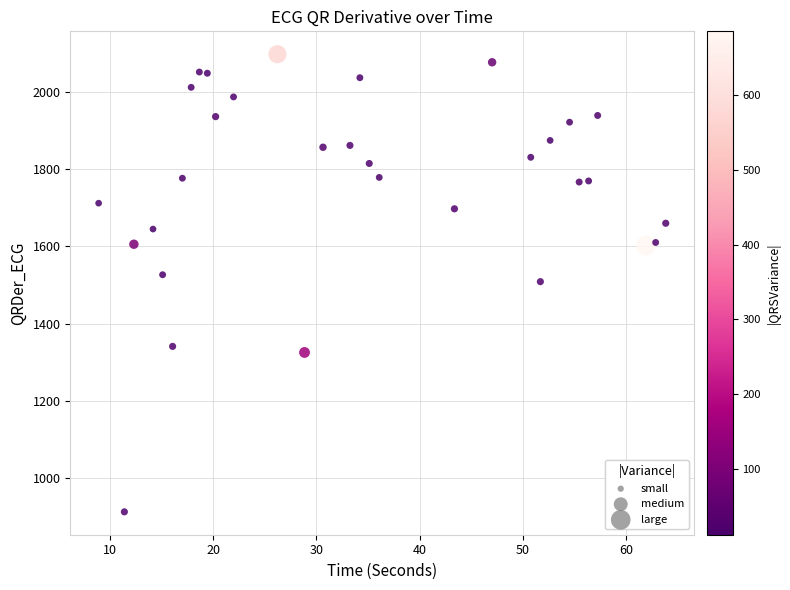

What is the range of X values (max minus min)?

54.9